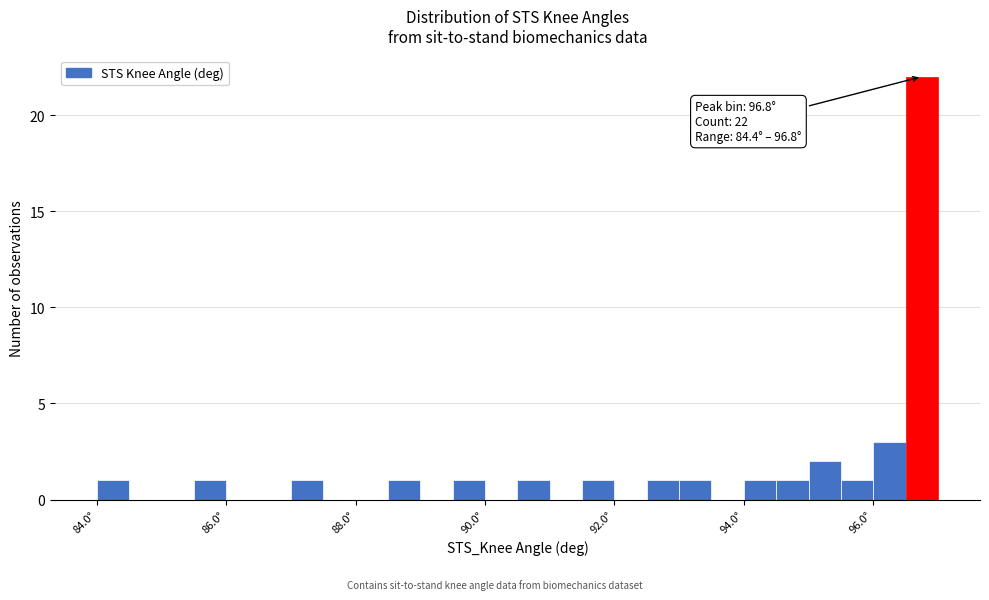

Around what value on the x-axis is the tallest bar? Give the approximate position of its centre, as read against the axis.

96.8